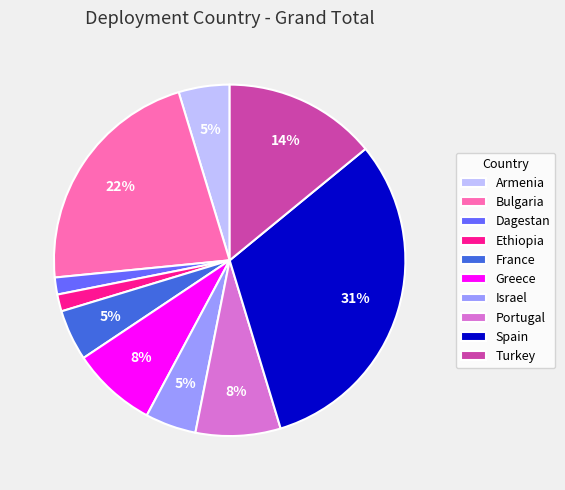

Which category has the biggest portion of the pie?

Spain